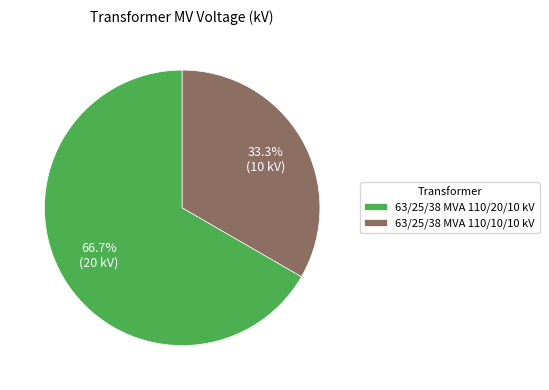

Which slice represents more than half of the pie?

63/25/38 MVA 110/20/10 kV